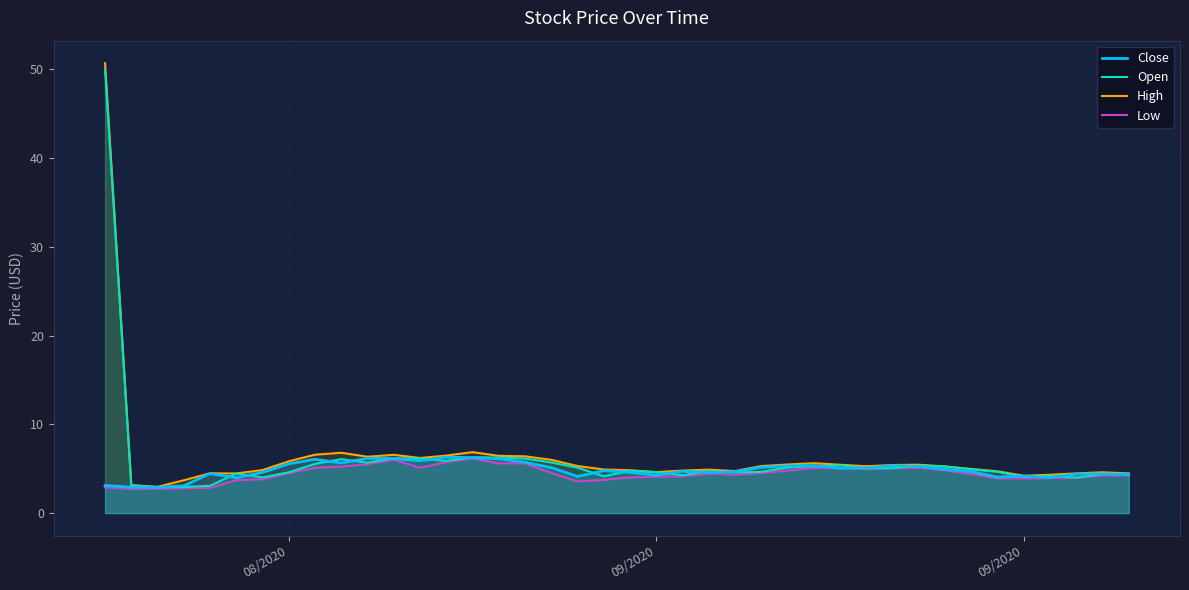

How many lines are shown in the chart?

4